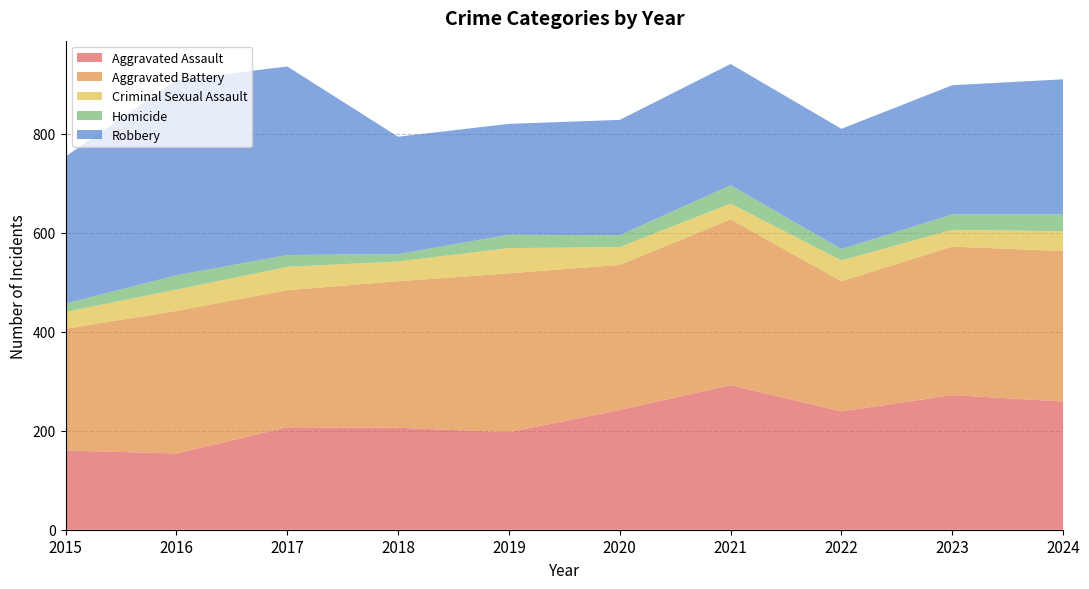

Reading right to left, list all the values displayed in this chart.

Aggravated Assault: 2024=259	2023=272	2022=239	2021=292	2020=242	2019=197	2018=206	2017=207	2016=154	2015=160
Aggravated Battery: 2024=304	2023=300	2022=263	2021=335	2020=293	2019=321	2018=296	2017=277	2016=288	2015=246
Criminal Sexual Assault: 2024=40	2023=34	2022=42	2021=32	2020=36	2019=51	2018=40	2017=47	2016=43	2015=34
Homicide: 2024=34	2023=31	2022=23	2021=37	2020=24	2019=27	2018=15	2017=24	2016=29	2015=17
Robbery: 2024=273	2023=261	2022=243	2021=245	2020=233	2019=224	2018=237	2017=381	2016=394	2015=297